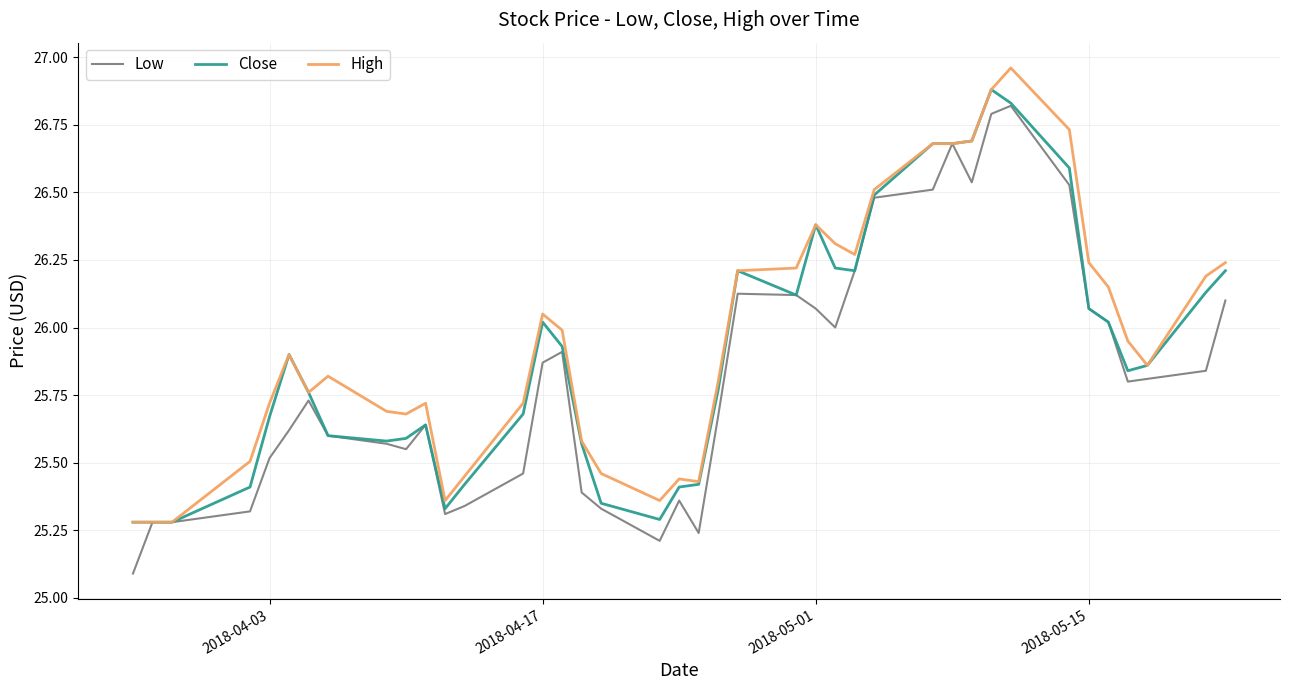

What is the maximum value for Close?

26.9